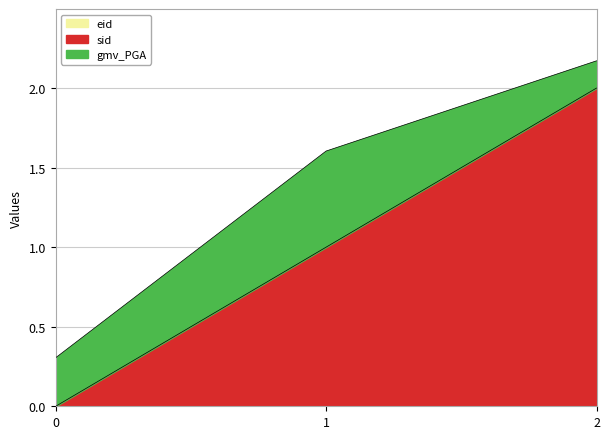

How many gmv_PGA values are between 0 and 1?

3